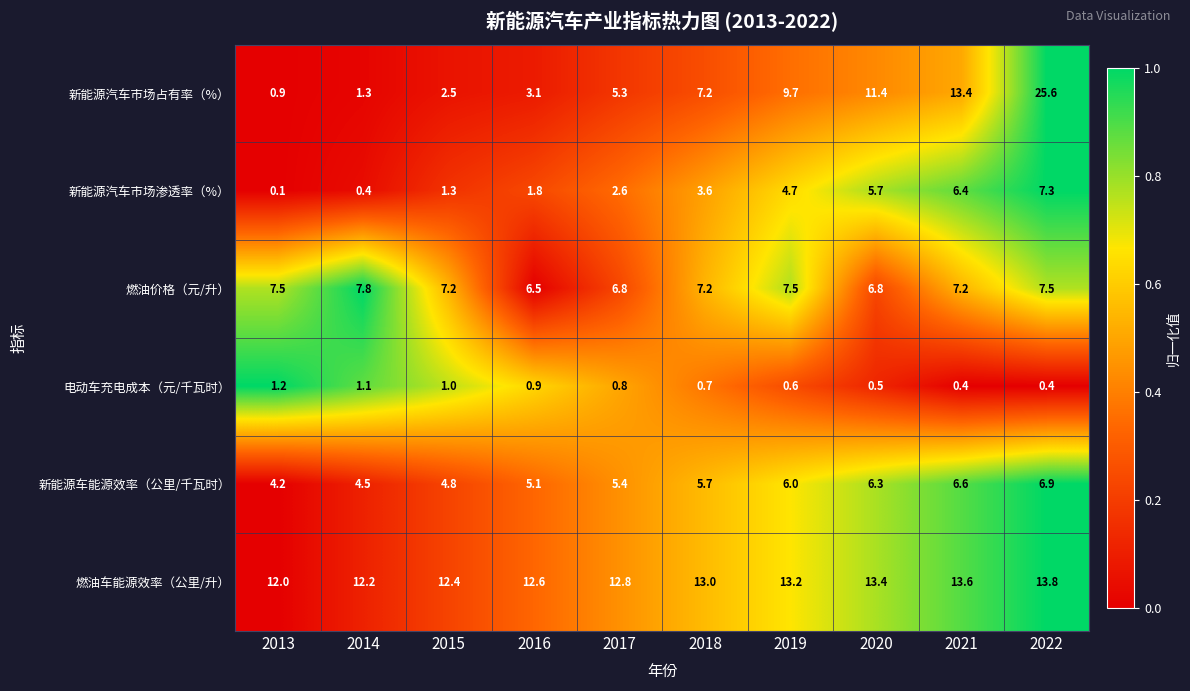

Is it true that 燃油价格（元/升） equals 7.2 at 2018?

True